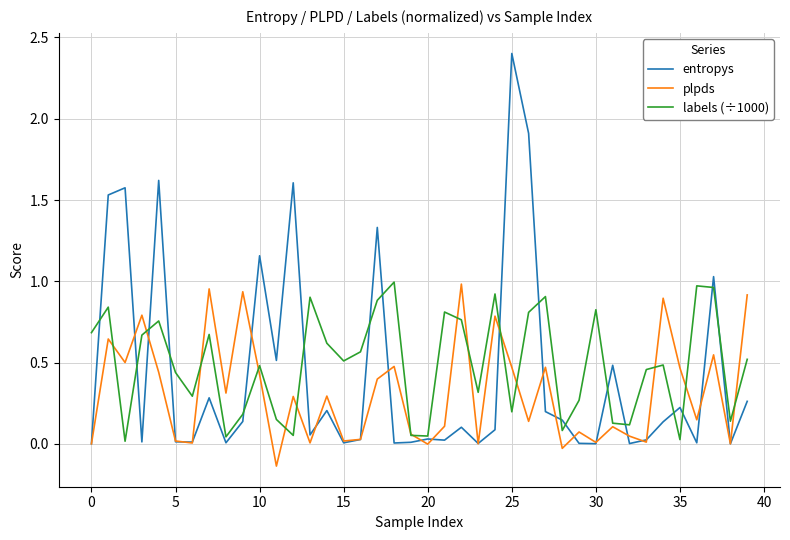

Rank the series by their average value, from lowest to highest.

plpds, entropys, labels (÷1000)